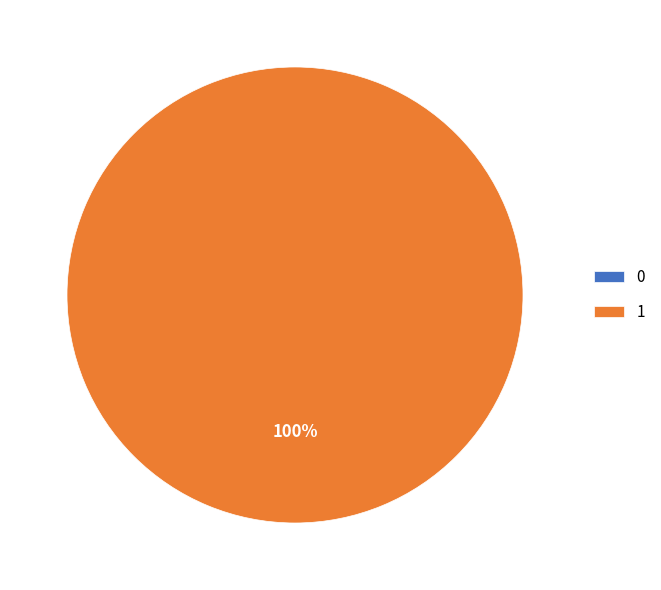

What percentage is the 1 slice, to the nearest percent?

100%